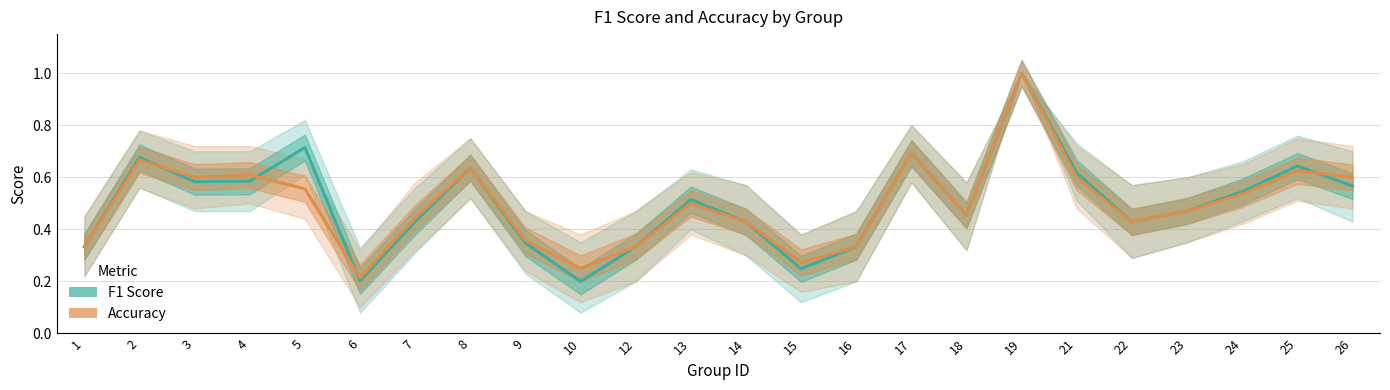

Which category has the lowest value in the Accuracy series?

6